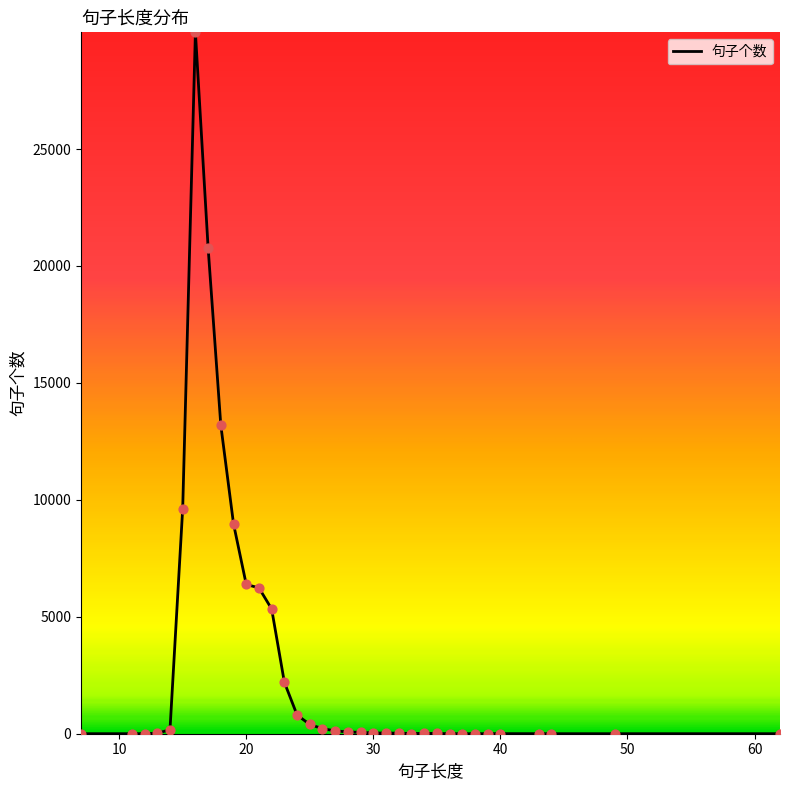

What is the greatest value displayed?

29991